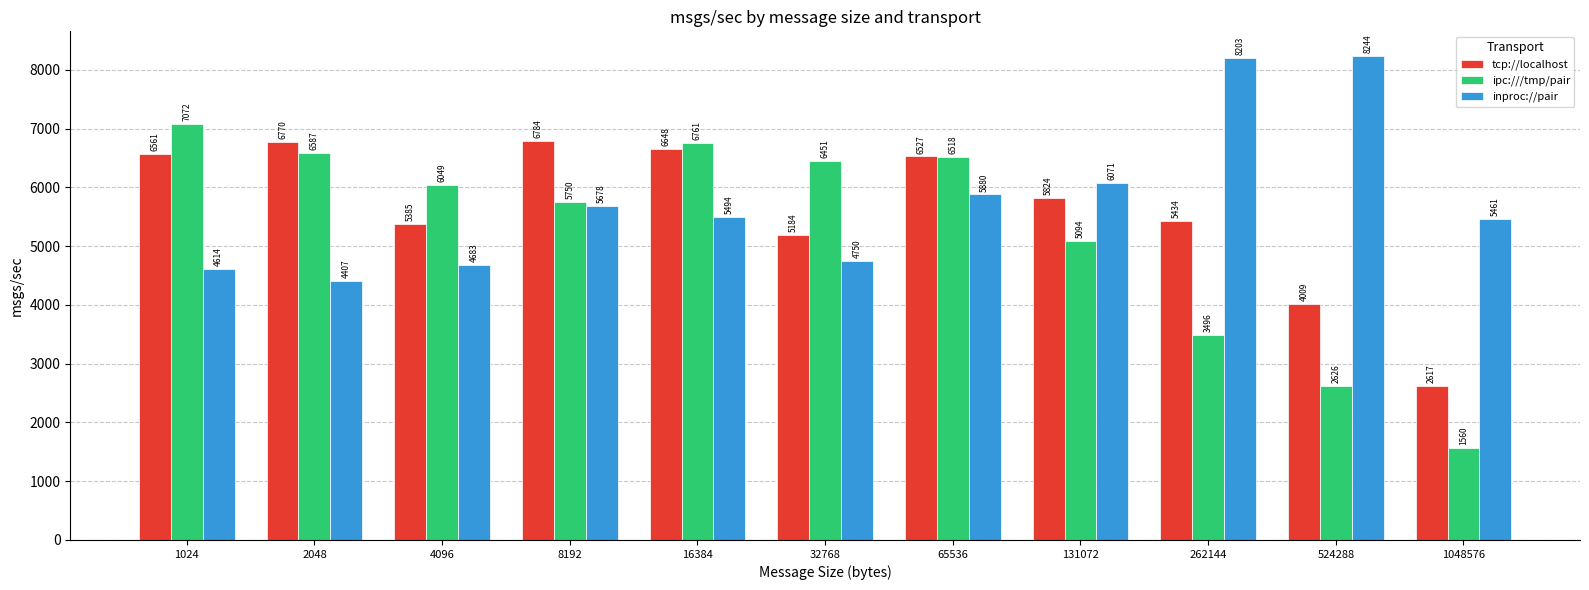

At which category is the sum across all series the highest?

65536